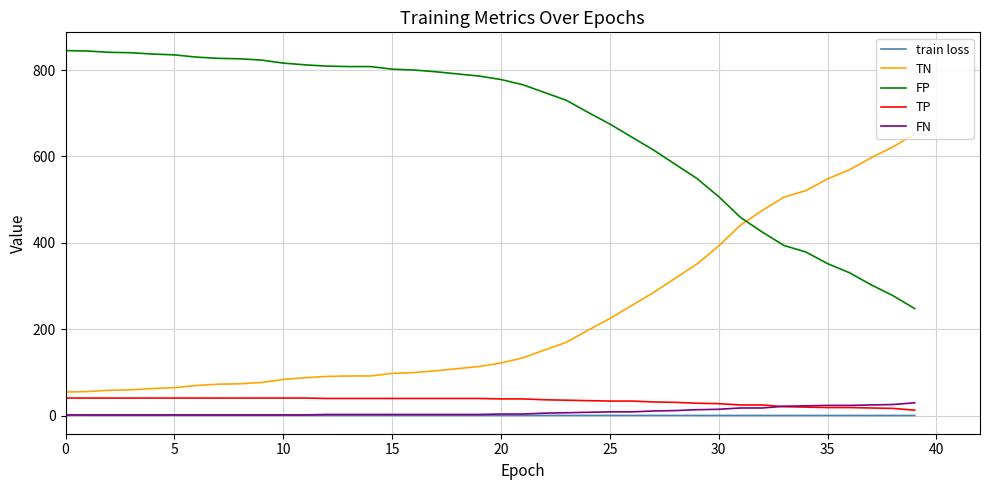

What is the lowest value of the FP series?

248.0